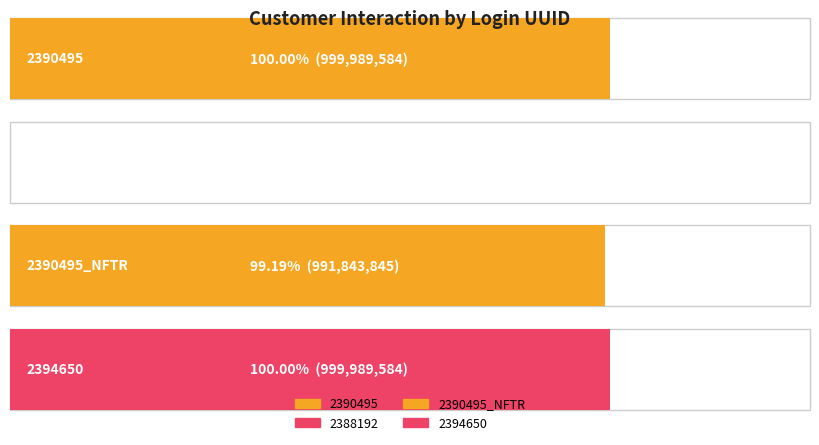

What is the difference between the second highest and second lowest values?

8145739